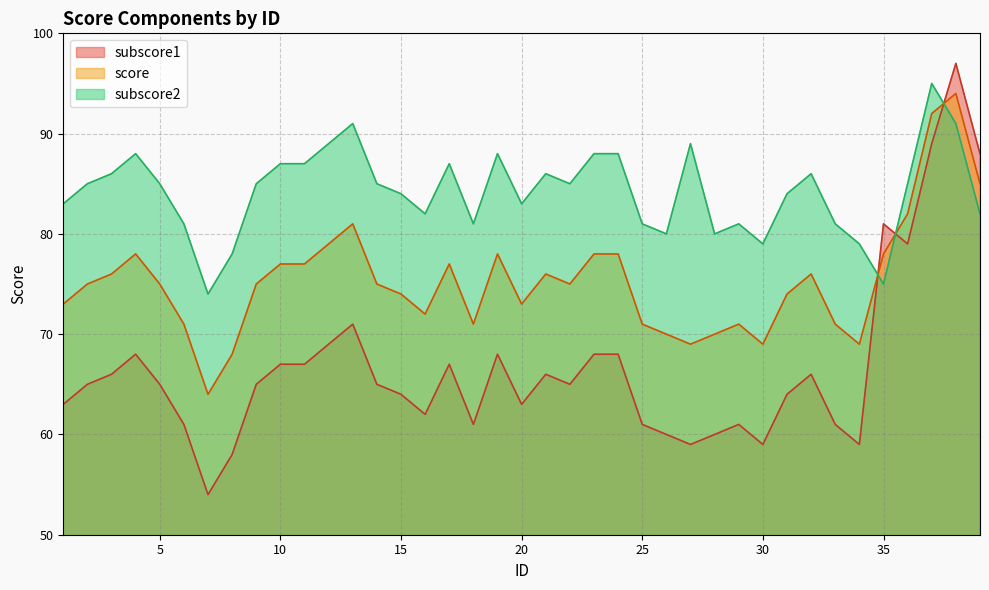

Where is the first local minimum for subscore2?

7